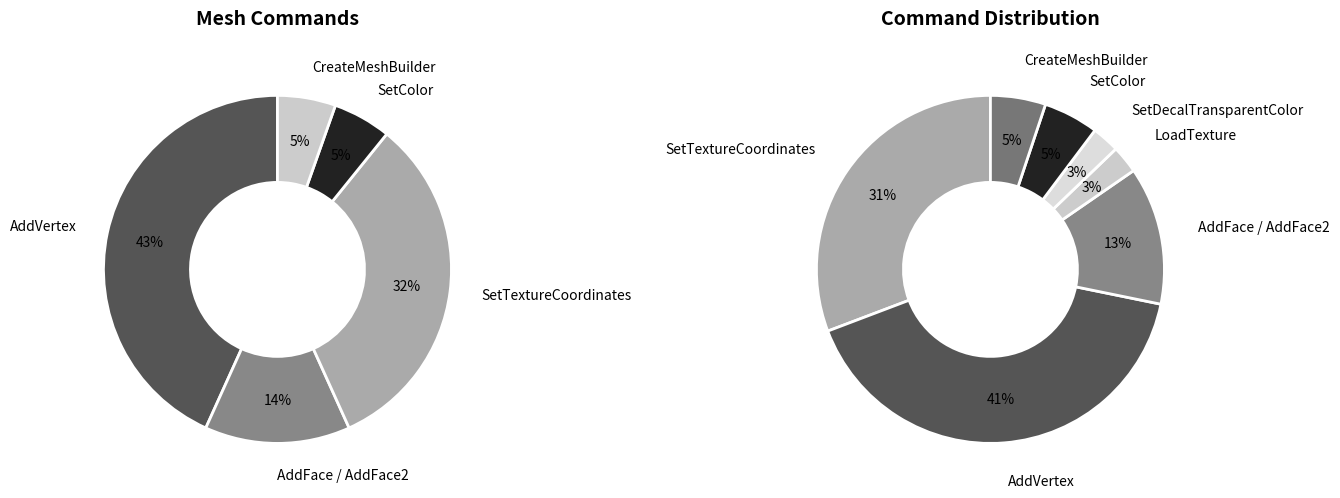

Which slice is the smallest?

CreateMeshBuilder